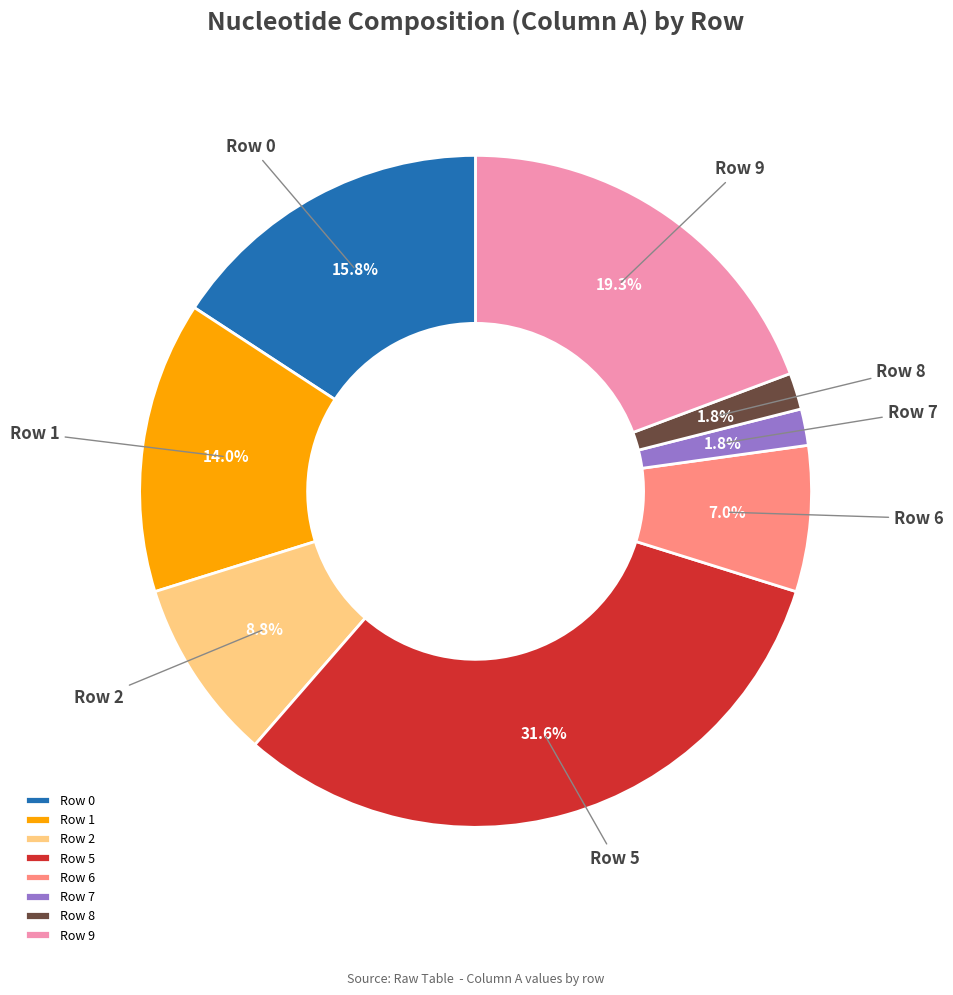

Which slice is the largest?

Row 5